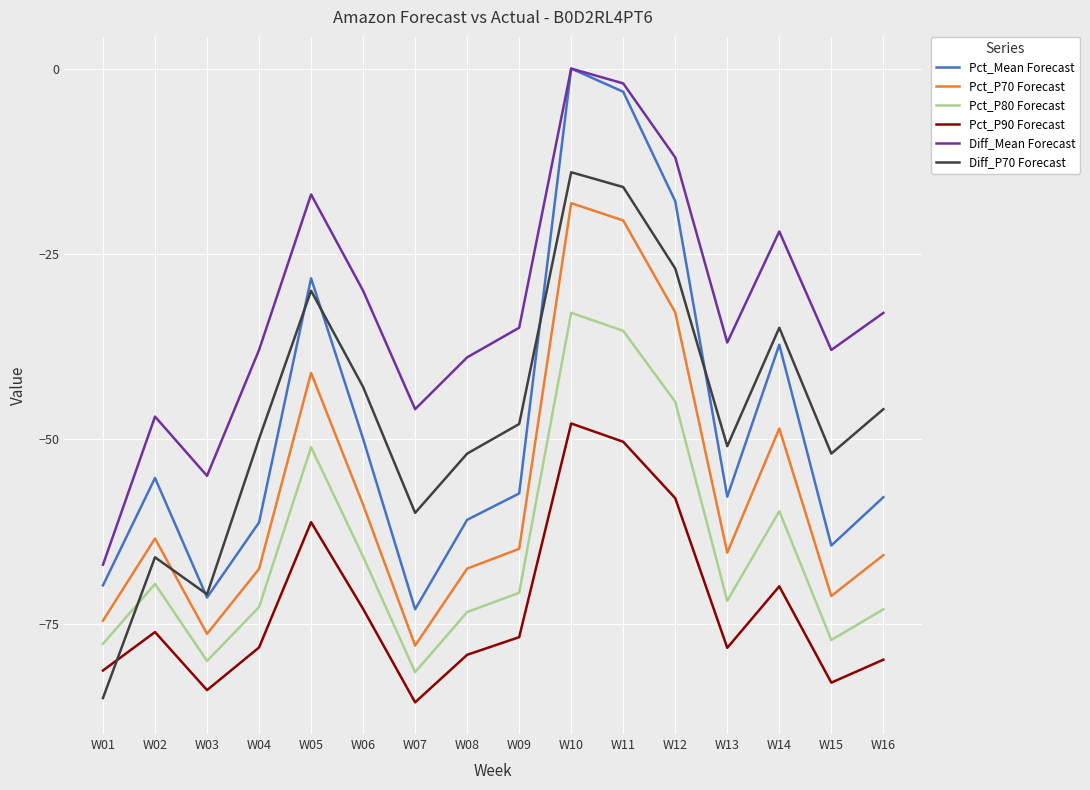

True or false: Diff_P70 Forecast has more than 0 interior local peaks.

True